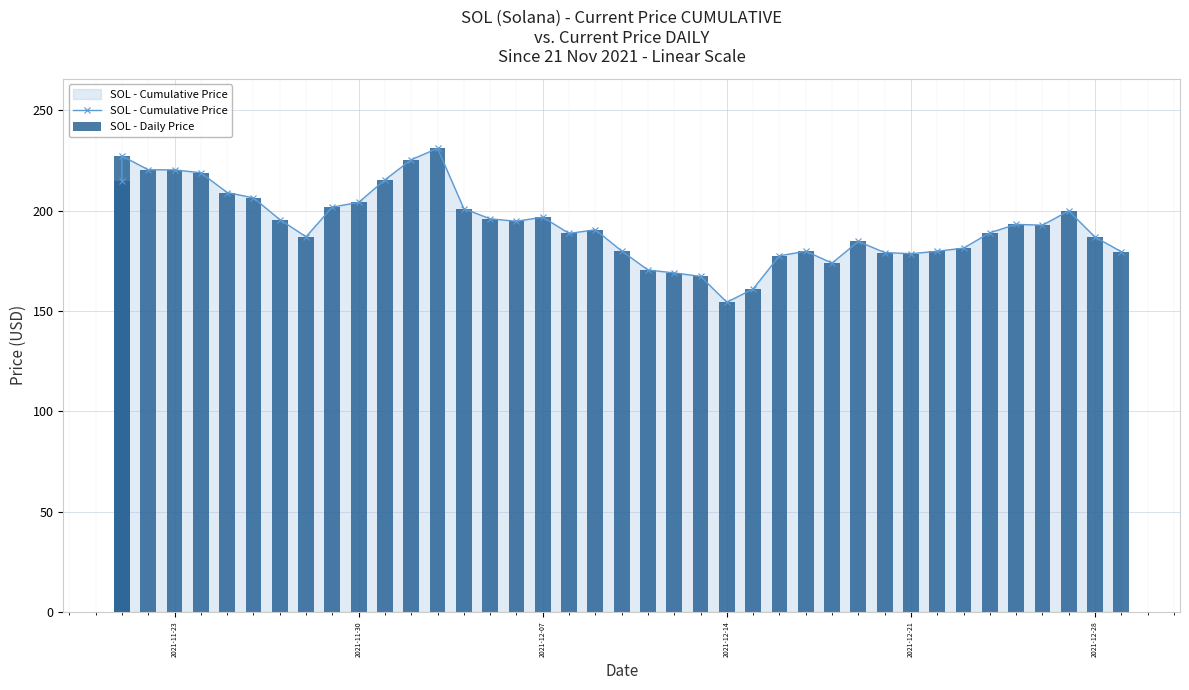

What is the difference between the maximum and second lowest values in the SOL - Daily Price series?

70.1